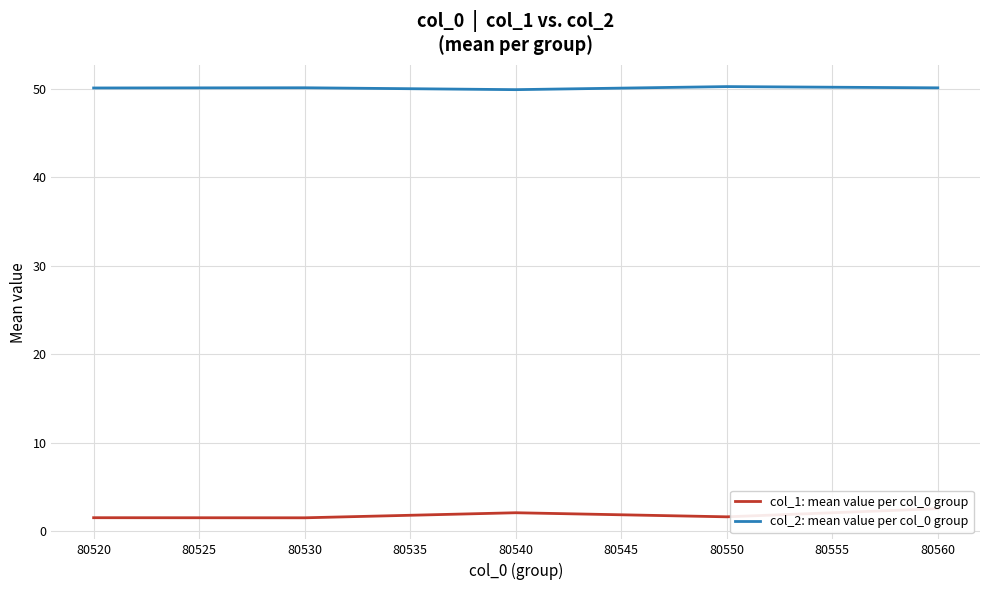

Rank the series by their average value, from lowest to highest.

col_1: mean value per col_0 group, col_2: mean value per col_0 group